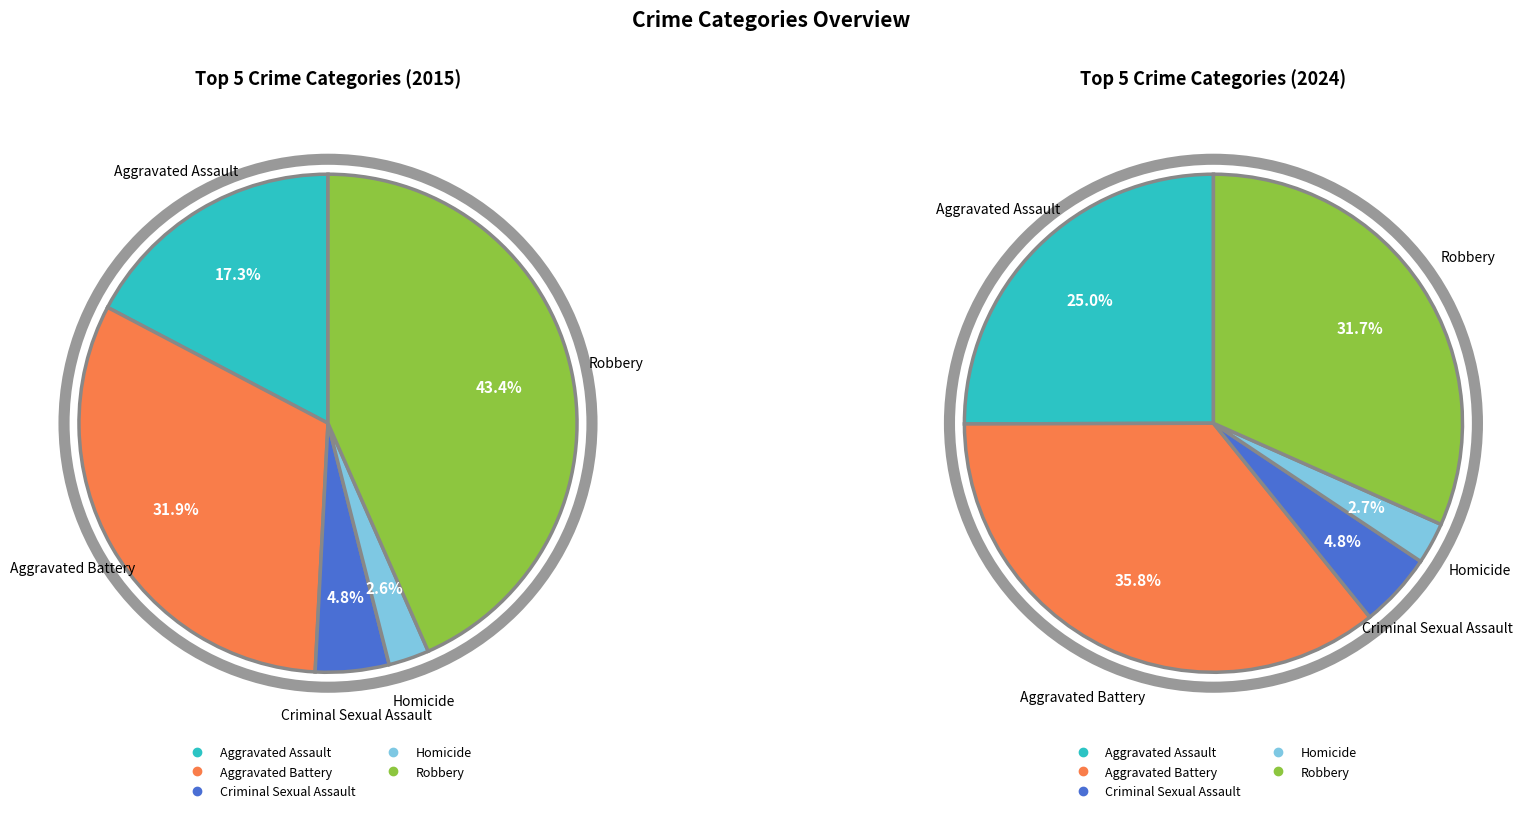

What is the largest slice in the pie chart?

Robbery